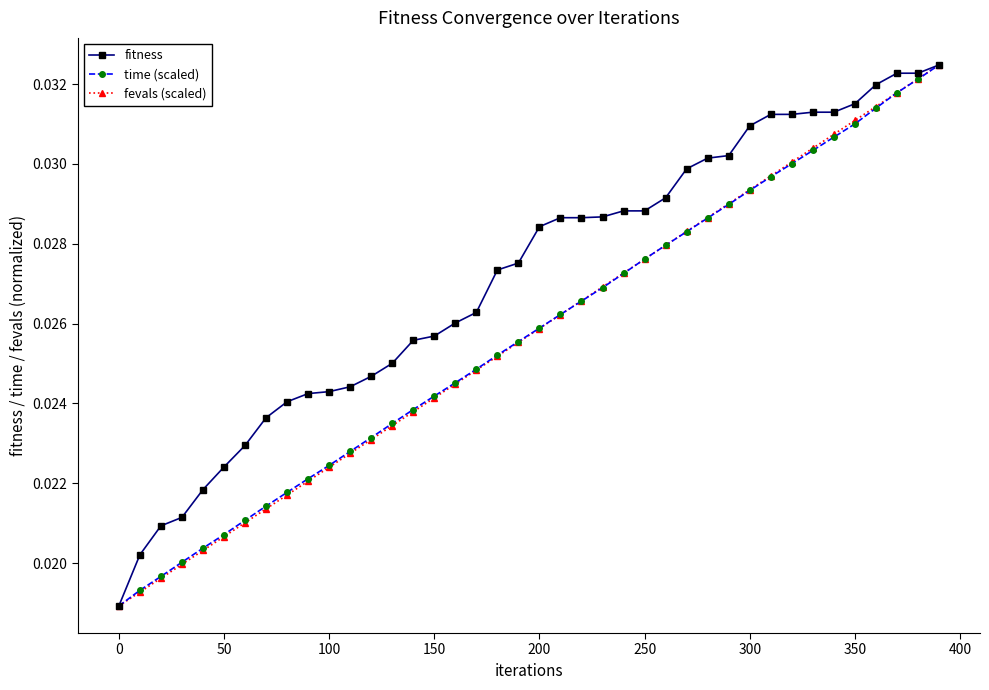

True or false: time (scaled) has more than 0 interior local peaks.

False